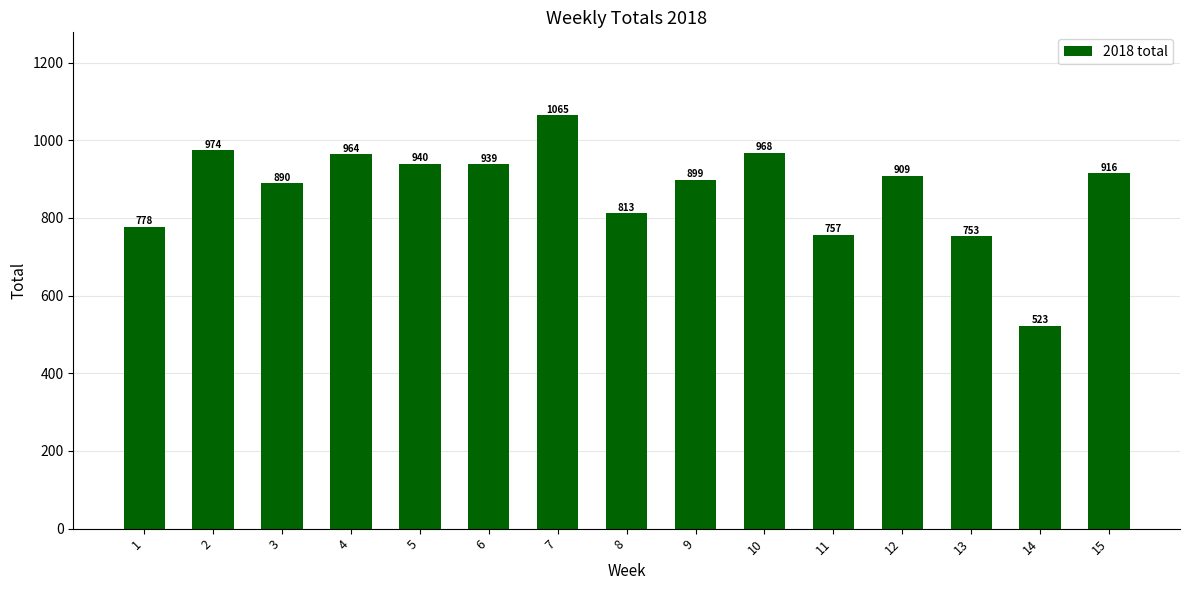

What is the greatest value displayed?

1065